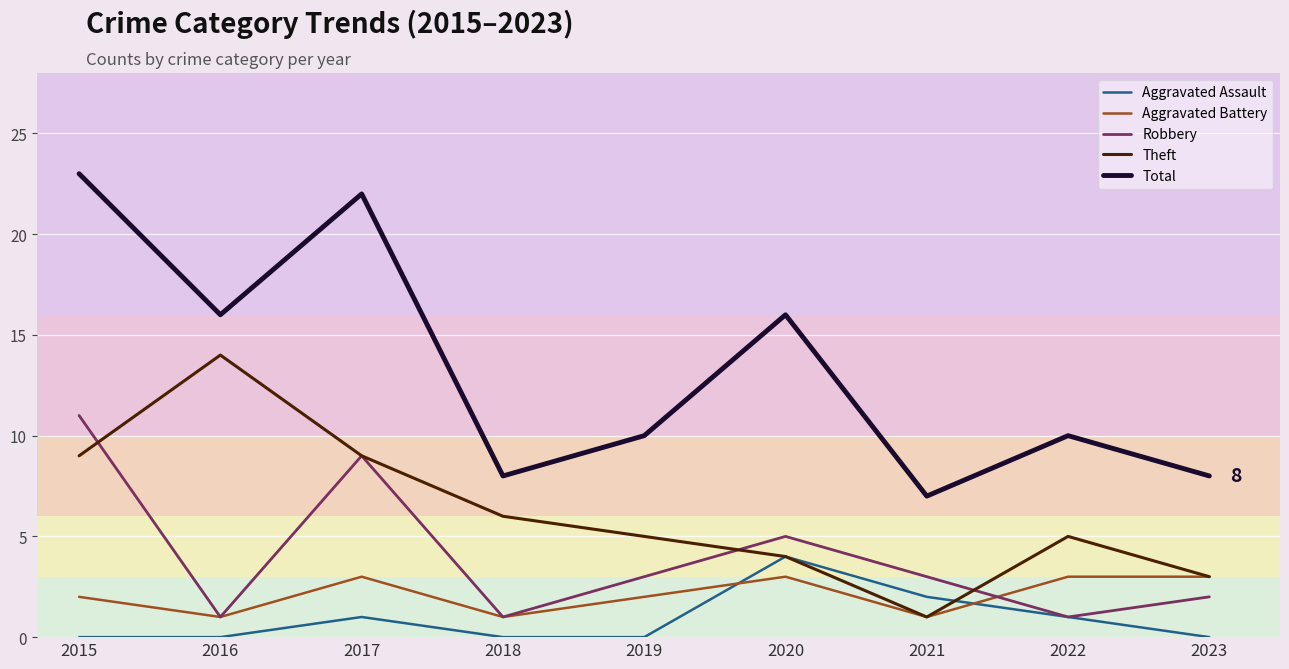

Is this an area chart (filled region under the line)?

No